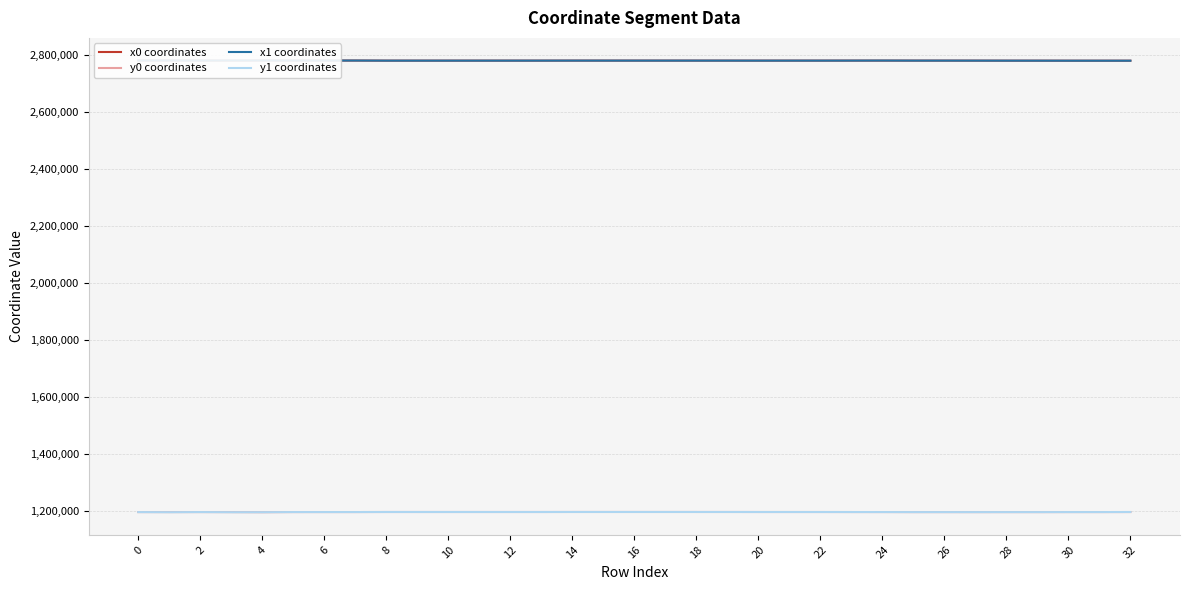

How many interior local valleys does the y1 coordinates series have?

5